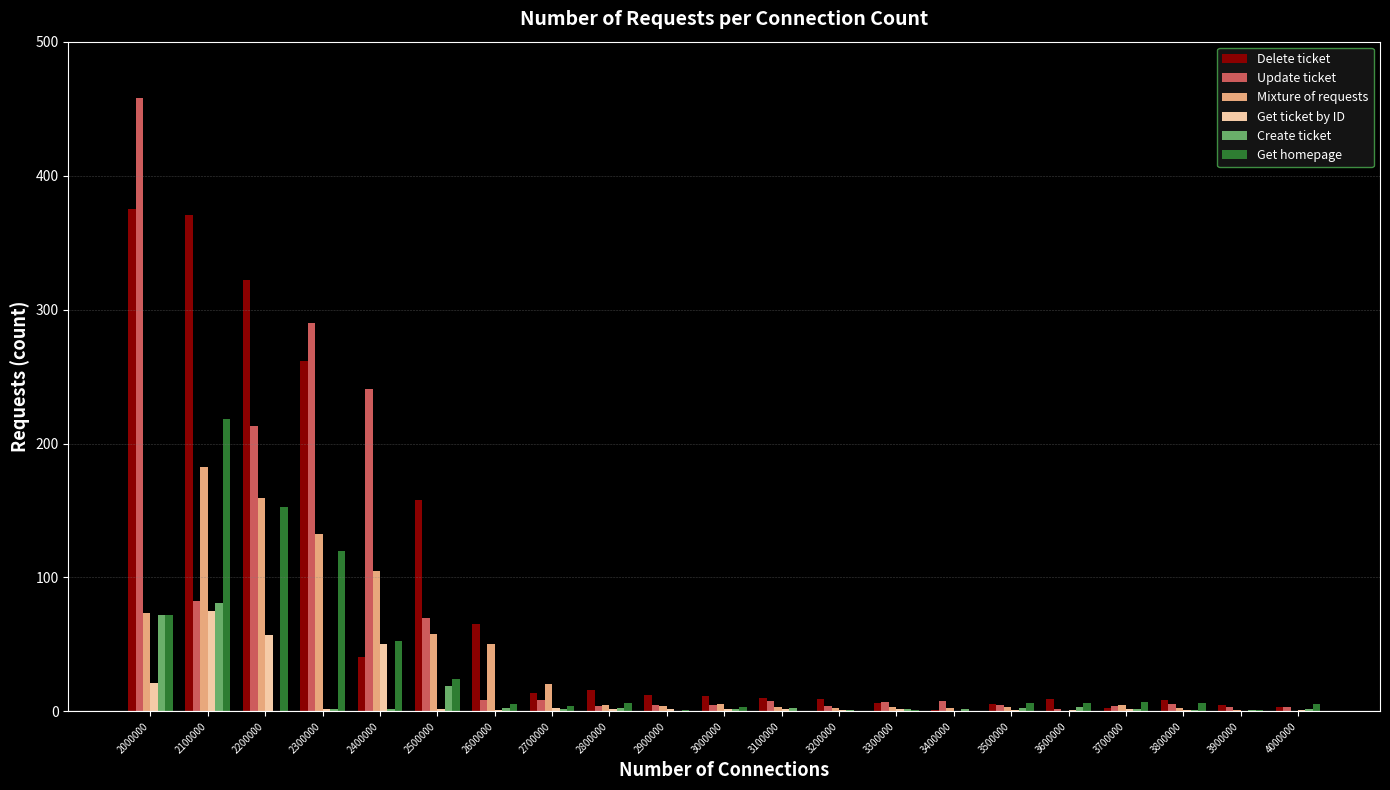

Which series has the largest total across all categories?

Delete ticket